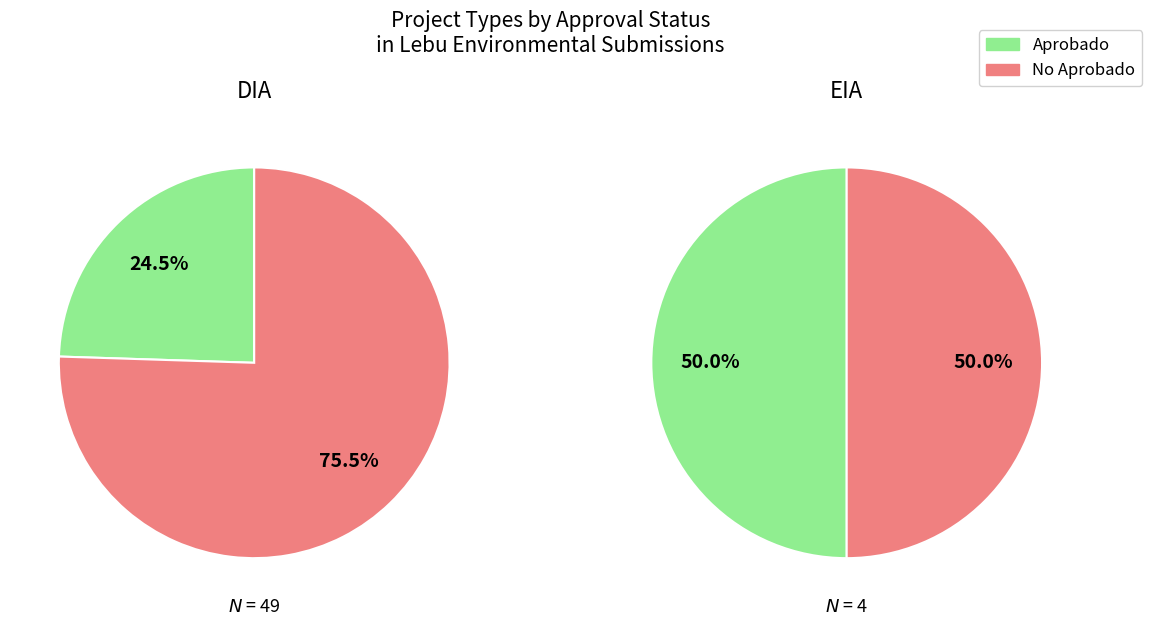

What percentage is the DIA slice, to the nearest percent?

92%